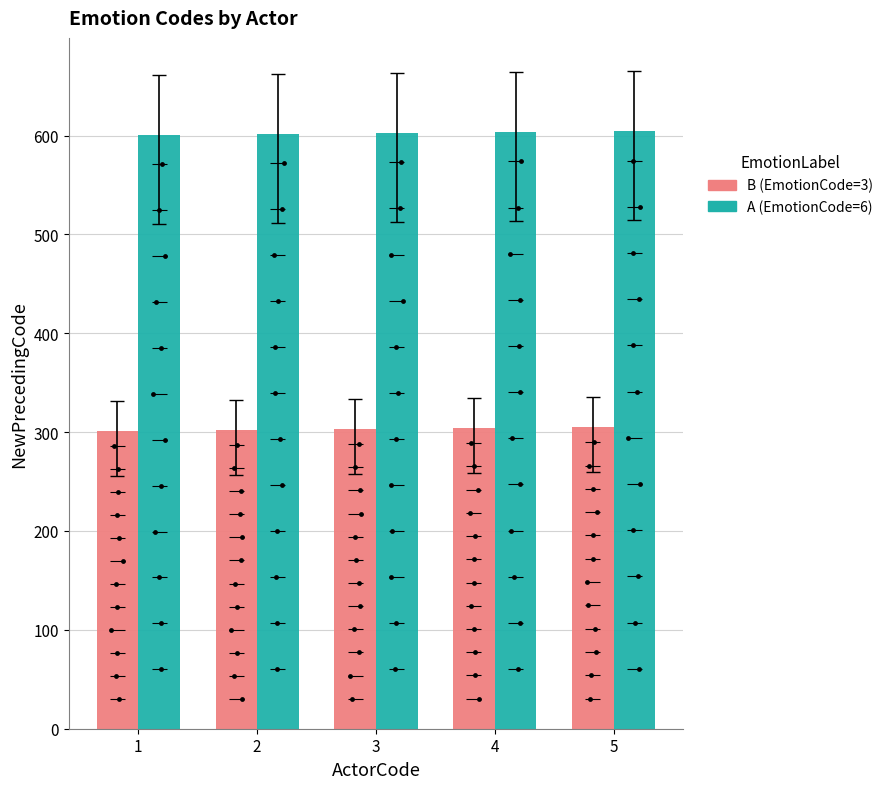

What is the total value across all series at 1?

902